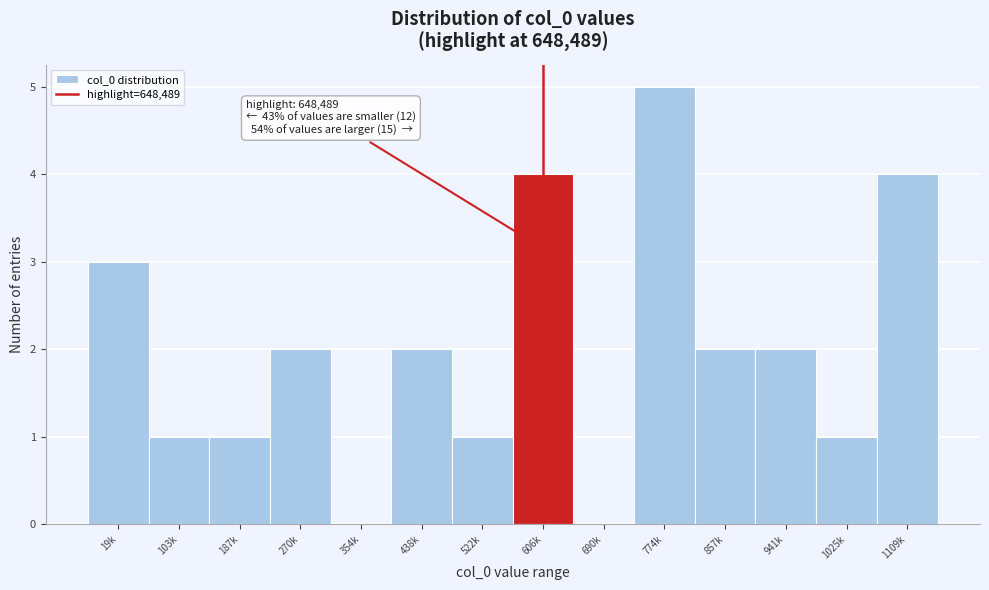

Reading right to left, what are all the values shown in this chart?

1109k=4	1025k=1	941k=2	857k=2	774k=5	690k=0	606k=4	522k=1	438k=2	354k=0	270k=2	187k=1	103k=1	19k=3